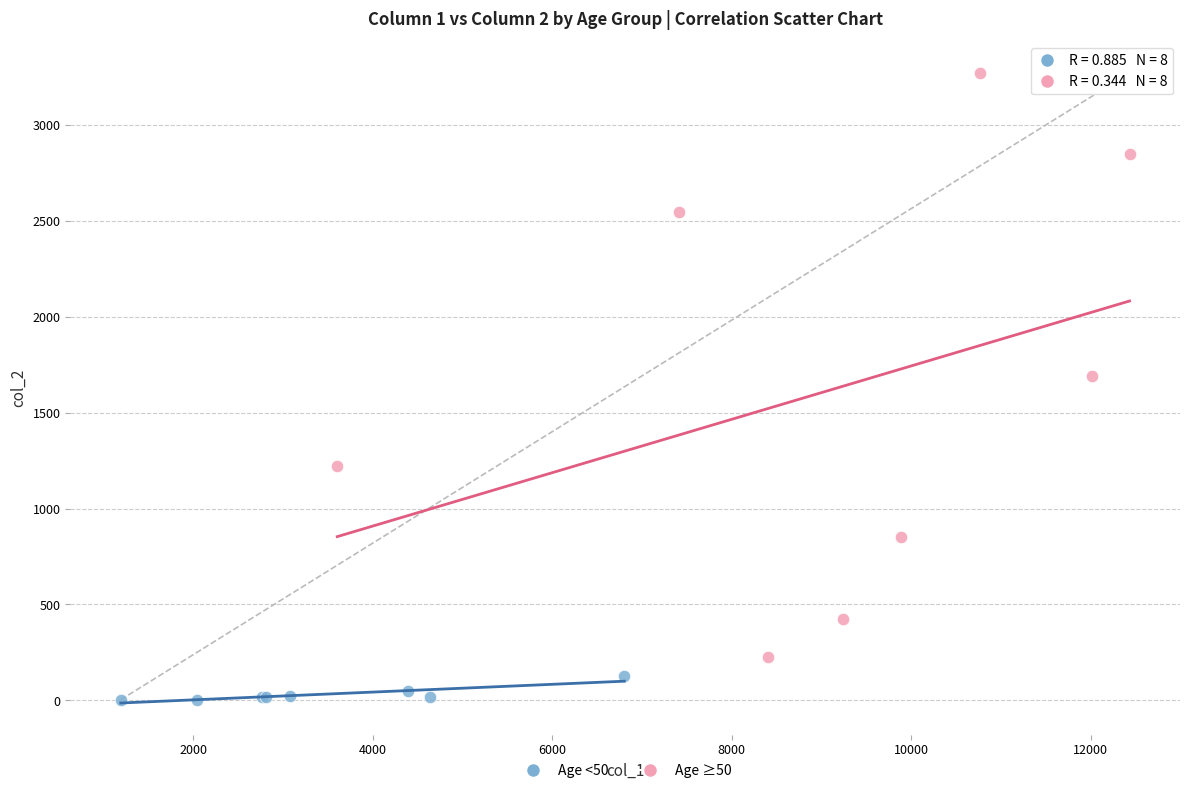

Which series has the widest spread of Y values?

Age ≥50